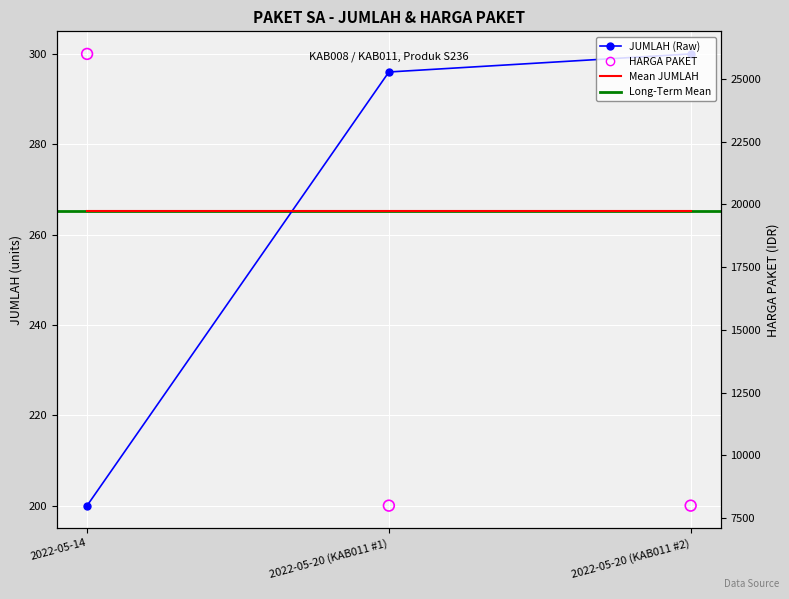

Which series contains the lowest Y value?

JUMLAH